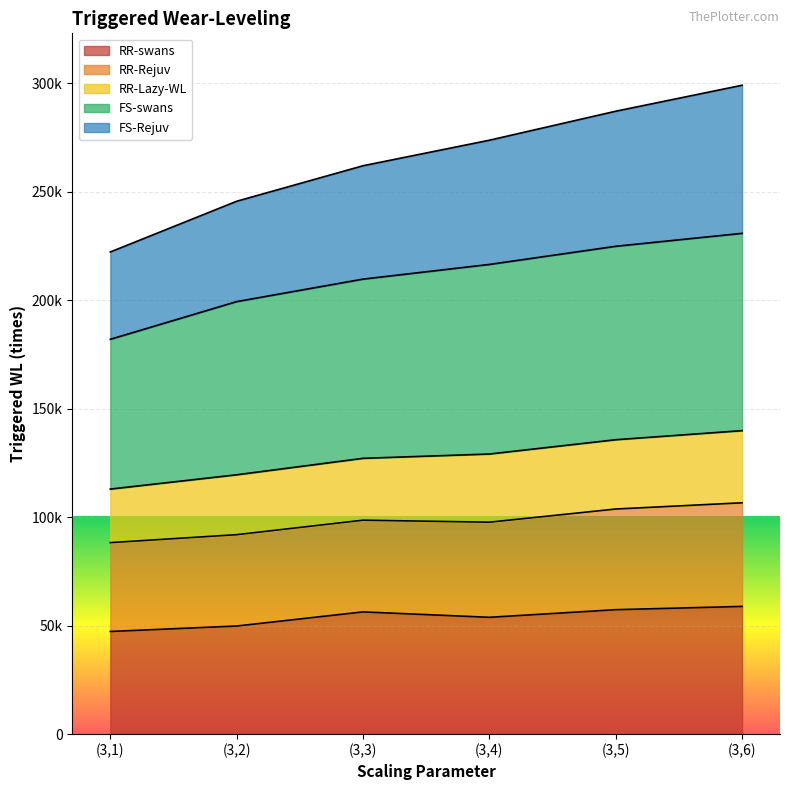

True or false: FS-swans has more than 0 interior local peaks.

False